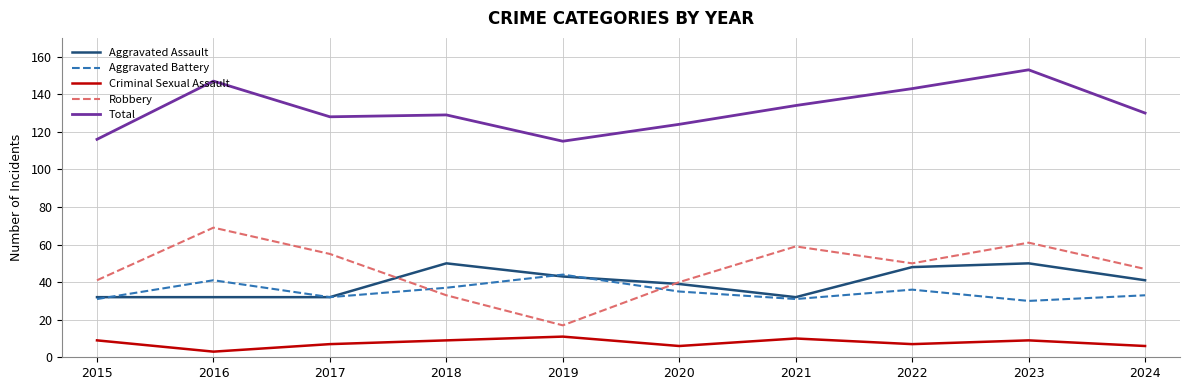

Reading left to right, what are all the values shown in this chart?

Aggravated Assault: 32	32	32	50	43	39	32	48	50	41
Aggravated Battery: 31	41	32	37	44	35	31	36	30	33
Criminal Sexual Assault: 9	3	7	9	11	6	10	7	9	6
Robbery: 41	69	55	33	17	40	59	50	61	47
Total: 116	147	128	129	115	124	134	143	153	130